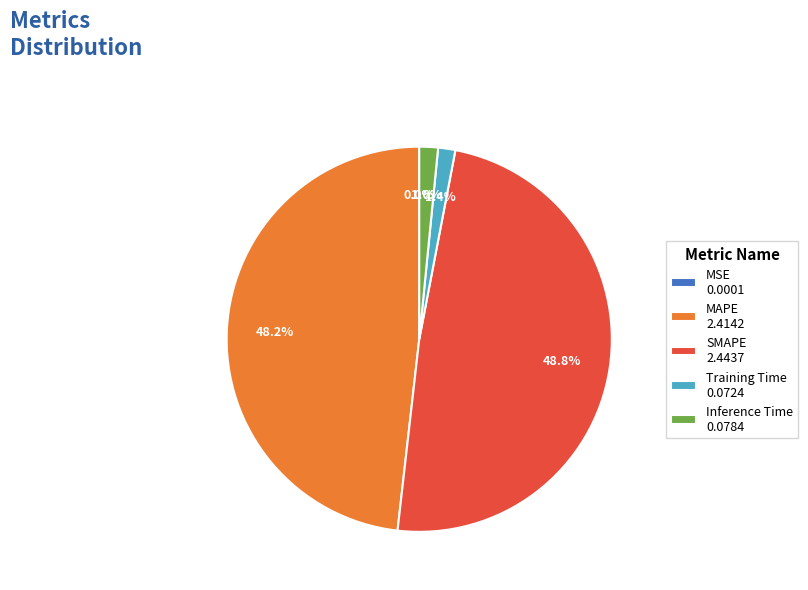

What is the total percentage of SMAPE 2.4437 and Training Time 0.0724?

50.2%